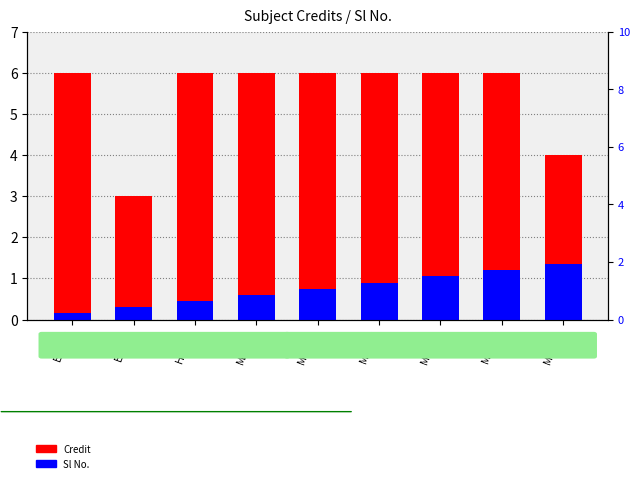

Is it true that Credit equals 6.0 at EE280?

True